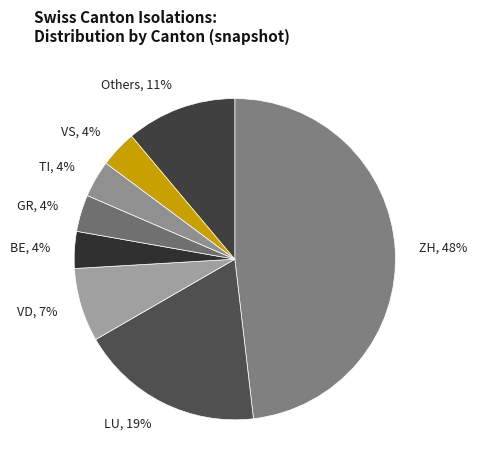

Does Others represent more than half of the total?

No